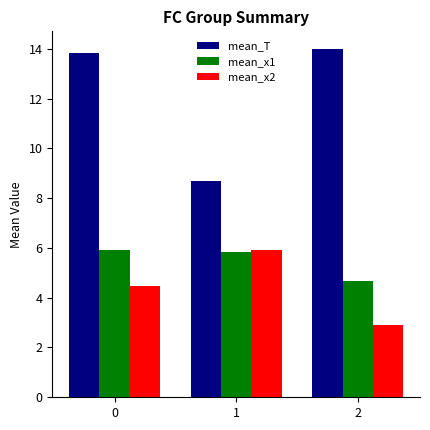

Reading right to left, list all the values displayed in this chart.

mean_T: 14.0	8.7	13.8
mean_x1: 4.7	5.8	5.9
mean_x2: 2.9	5.9	4.5